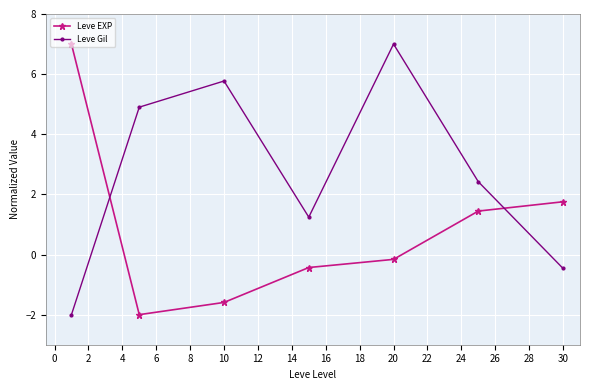

How many interior local valleys does the Leve Gil series have?

1